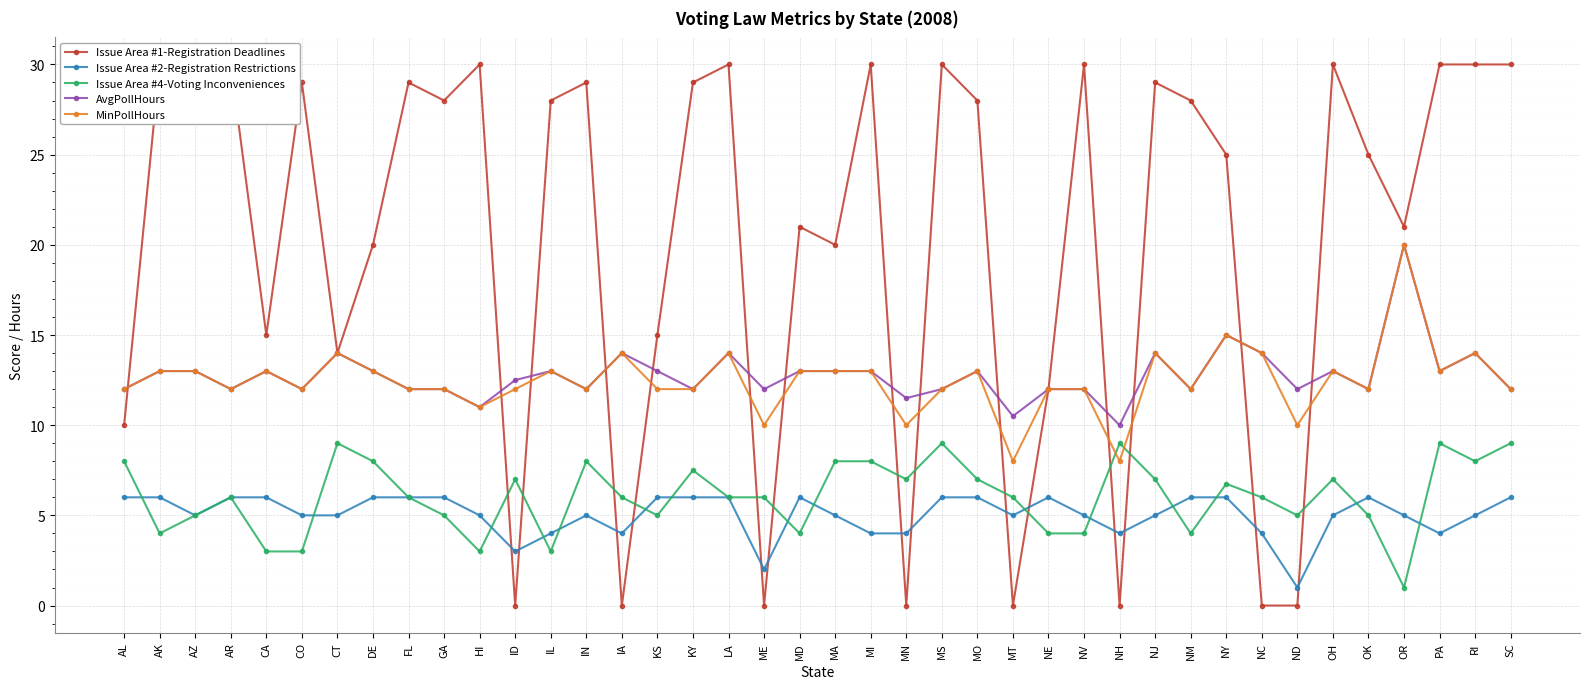

Does the chart display data point markers on the line(s)?

Yes